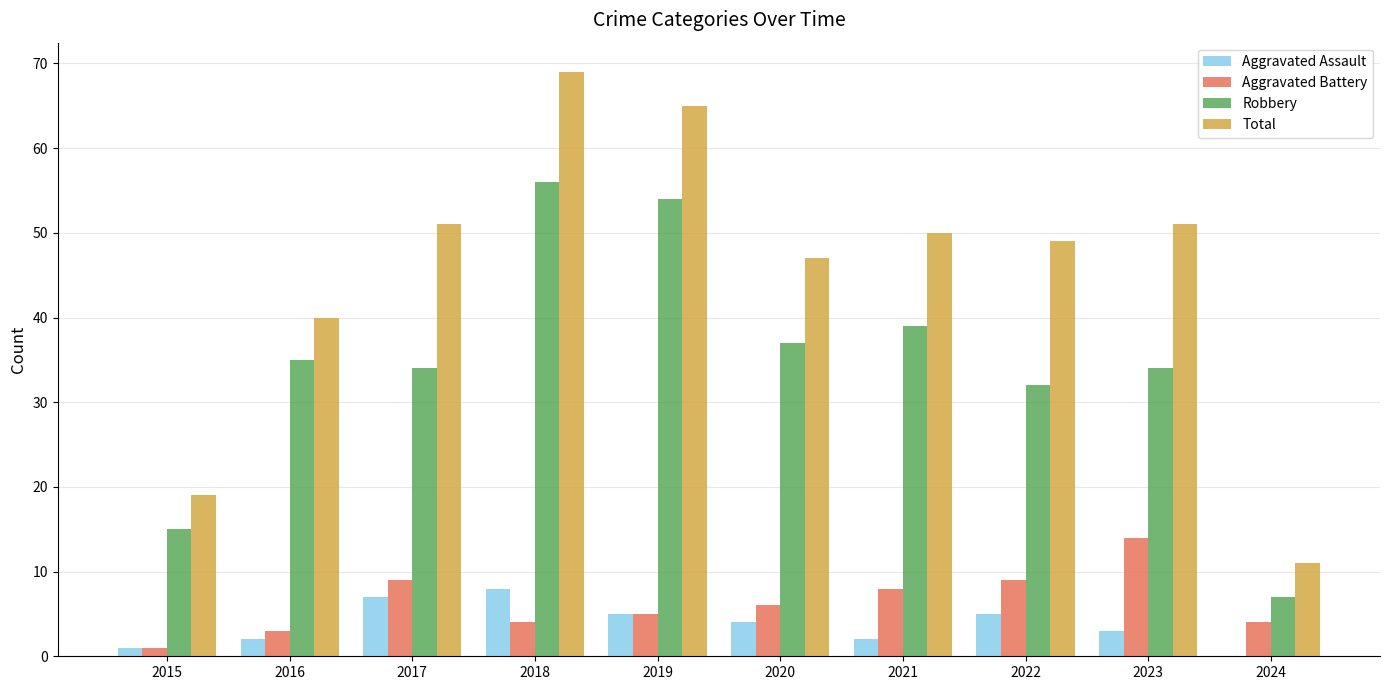

Which series has the widest spread of values?

Total